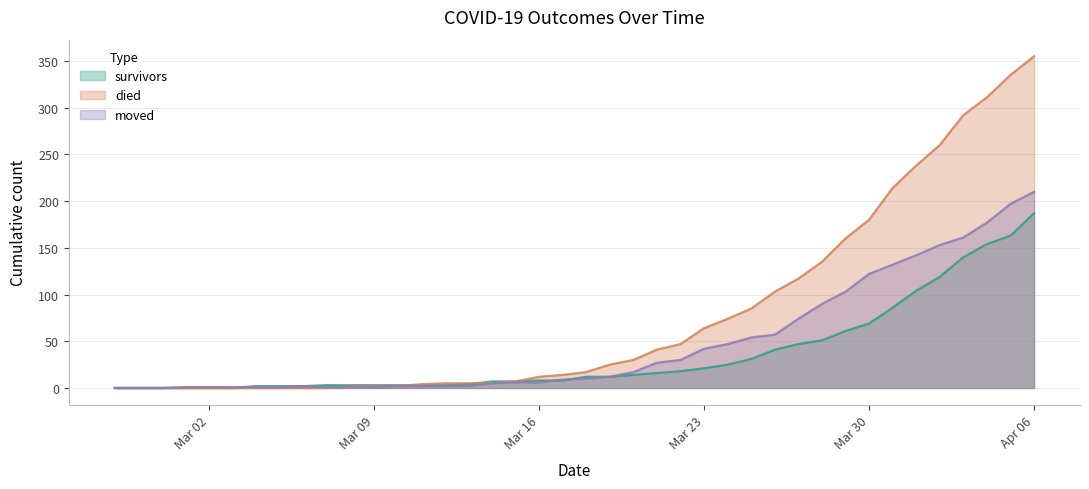

Which category has the highest value in the died series?

Apr 06